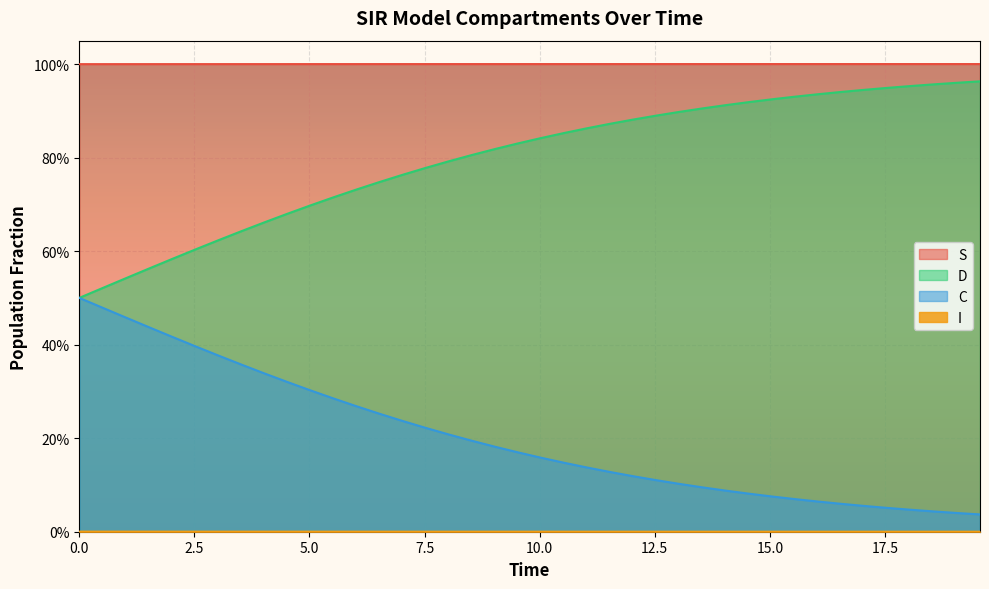

Count the number of data series in this chart.

4